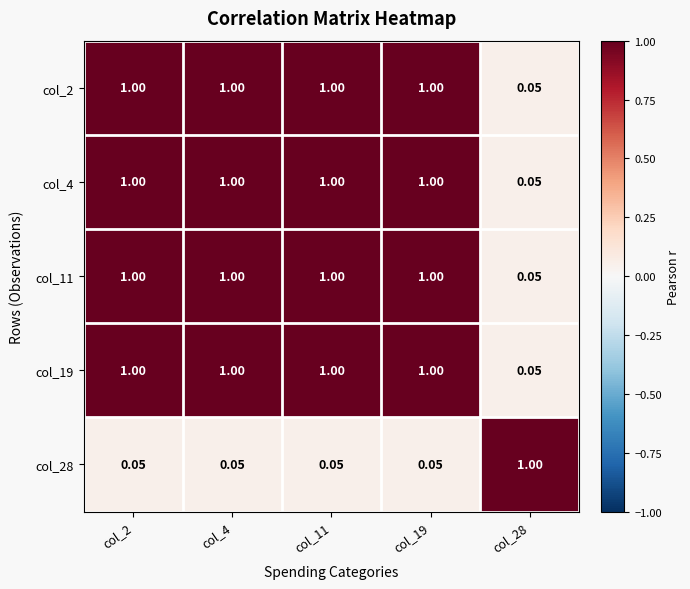

Is the value of col_19 at col_11 greater than the value of col_28 at col_4?

Yes